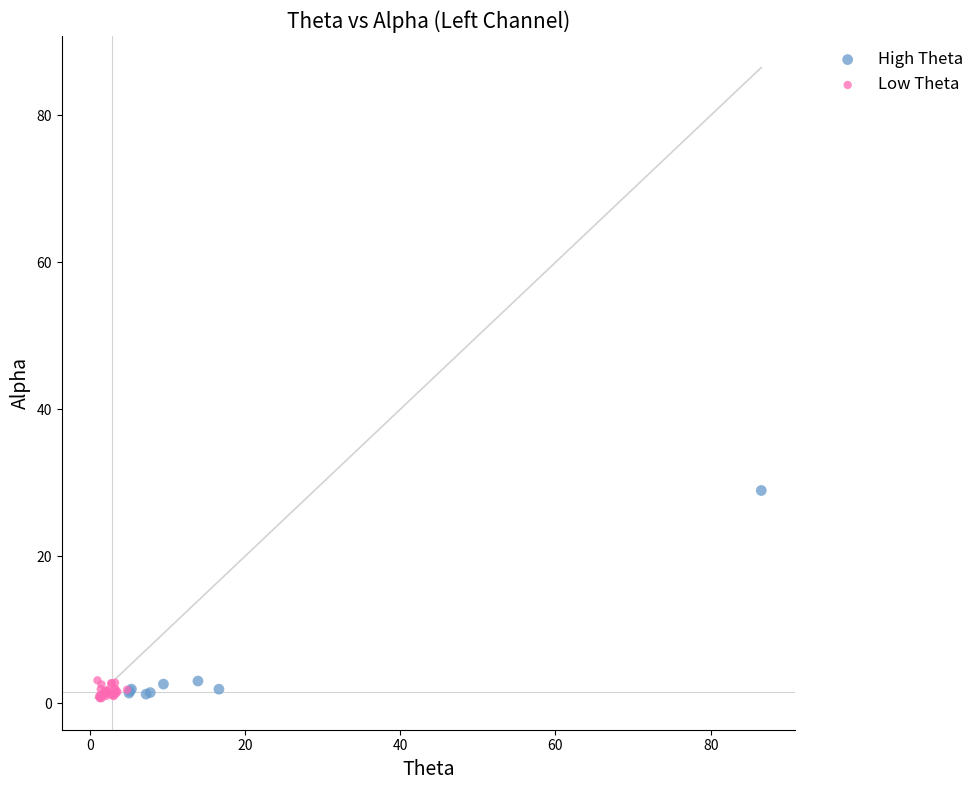

Which series reaches the maximum Y coordinate?

High Theta